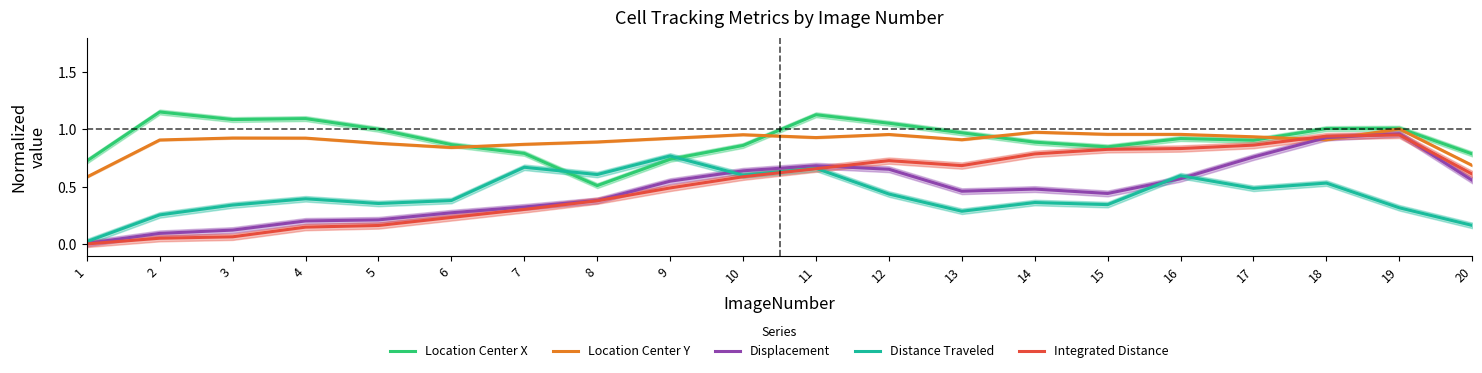

Reading left to right, list all the values displayed in this chart.

Location Center X: 1=0.7	2=1.2	3=1.1	4=1.1	5=1.0	6=0.9	7=0.8	8=0.5	9=0.7	10=0.9	11=1.1	12=1.1	13=1.0	14=0.9	15=0.8	16=0.9	17=0.9	18=1.0	19=1.0	20=0.8
Location Center Y: 1=0.6	2=0.9	3=0.9	4=0.9	5=0.9	6=0.8	7=0.9	8=0.9	9=0.9	10=1.0	11=0.9	12=1.0	13=0.9	14=1.0	15=1.0	16=1.0	17=0.9	18=0.9	19=1.0	20=0.7
Displacement: 1=0.0	2=0.1	3=0.1	4=0.2	5=0.2	6=0.3	7=0.3	8=0.4	9=0.5	10=0.6	11=0.7	12=0.7	13=0.5	14=0.5	15=0.4	16=0.6	17=0.8	18=0.9	19=1.0	20=0.6
Distance Traveled: 1=0.0	2=0.3	3=0.3	4=0.4	5=0.4	6=0.4	7=0.7	8=0.6	9=0.8	10=0.6	11=0.7	12=0.4	13=0.3	14=0.4	15=0.3	16=0.6	17=0.5	18=0.5	19=0.3	20=0.2
Integrated Distance: 1=0.0	2=0.1	3=0.1	4=0.1	5=0.2	6=0.2	7=0.3	8=0.4	9=0.5	10=0.6	11=0.7	12=0.7	13=0.7	14=0.8	15=0.8	16=0.8	17=0.9	18=0.9	19=1.0	20=0.6